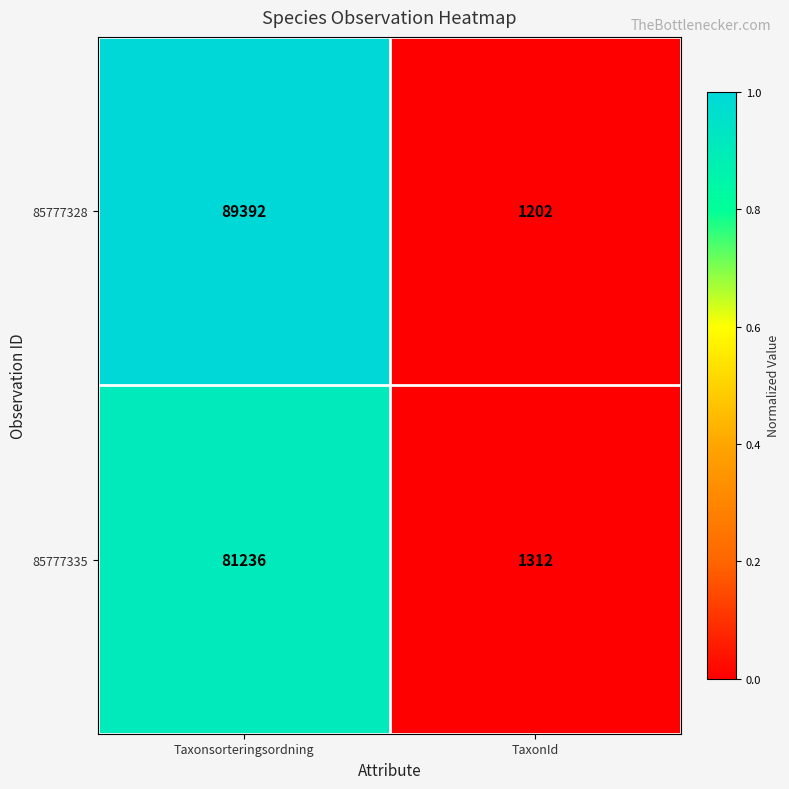

Read the 85777335 value at Taxonsorteringsordning.

81236